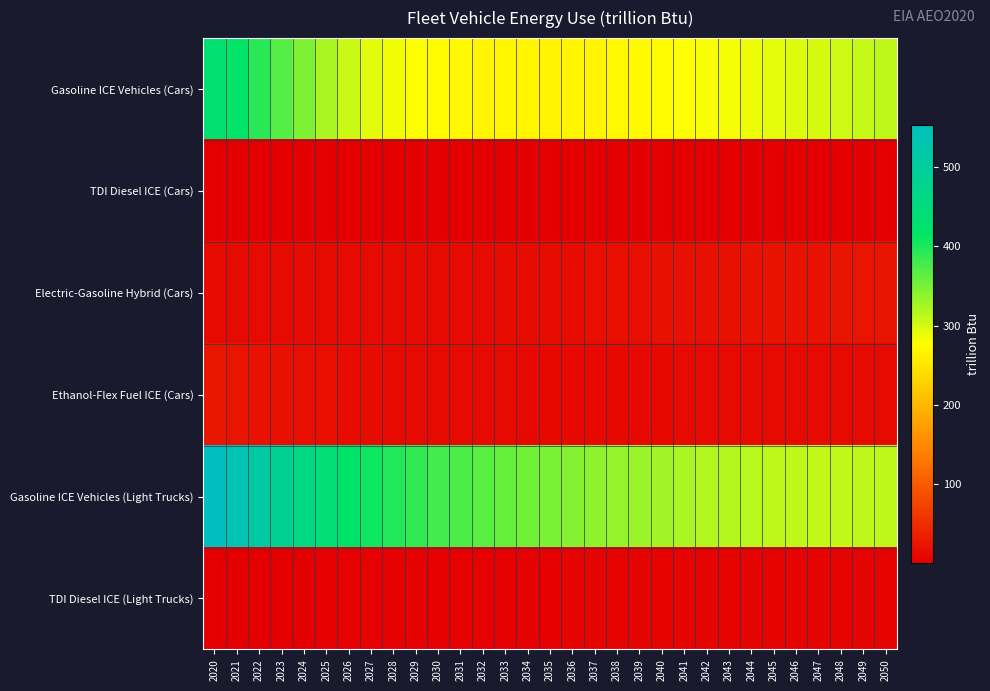

Reading right to left, transcribe all the data shown in this chart.

Gasoline ICE Vehicles (Cars): 2050=313.5	2049=309.1	2048=304.4	2047=299.2	2046=294.6	2045=290.0	2044=285.8	2043=282.5	2042=279.7	2041=276.6	2040=274.5	2039=272.3	2038=270.0	2037=268.3	2036=267.0	2035=266.2	2034=266.4	2033=267.0	2032=268.3	2031=270.2	2030=273.0	2029=277.1	2028=283.7	2027=293.4	2026=306.5	2025=324.0	2024=346.0	2023=367.8	2022=393.2	2021=415.1	2020=432.2
TDI Diesel ICE (Cars): 2050=3.3	2049=3.2	2048=3.1	2047=3.0	2046=2.9	2045=2.8	2044=2.7	2043=2.6	2042=2.6	2041=2.4	2040=2.3	2039=2.2	2038=2.1	2037=2.0	2036=1.9	2035=1.8	2034=1.7	2033=1.6	2032=1.5	2031=1.4	2030=1.3	2029=1.3	2028=1.2	2027=1.2	2026=1.2	2025=1.3	2024=1.3	2023=1.3	2022=1.4	2021=1.4	2020=1.5
Electric-Gasoline Hybrid (Cars): 2050=24.1	2049=23.6	2048=23.1	2047=22.6	2046=22.1	2045=21.5	2044=21.0	2043=20.4	2042=19.9	2041=19.3	2040=18.7	2039=18.1	2038=17.4	2037=16.8	2036=16.1	2035=15.5	2034=14.8	2033=14.2	2032=13.6	2031=13.2	2030=12.8	2029=12.5	2028=12.4	2027=12.4	2026=12.5	2025=12.7	2024=13.0	2023=13.2	2022=13.4	2021=13.6	2020=13.6
Ethanol-Flex Fuel ICE (Cars): 2050=13.9	2049=13.8	2048=13.5	2047=13.3	2046=13.1	2045=12.8	2044=12.6	2043=12.5	2042=12.3	2041=12.1	2040=12.0	2039=11.9	2038=11.8	2037=11.7	2036=11.7	2035=11.8	2034=11.9	2033=12.1	2032=12.4	2031=12.7	2030=13.0	2029=13.4	2028=13.9	2027=14.6	2026=15.5	2025=16.7	2024=18.2	2023=19.6	2022=21.5	2021=23.6	2020=25.6
Gasoline ICE Vehicles (Light Trucks): 2050=312.2	2049=311.7	2048=311.5	2047=311.3	2046=311.8	2045=312.8	2044=314.4	2043=316.7	2042=319.7	2041=322.9	2040=327.1	2039=331.1	2038=334.8	2037=338.8	2036=343.4	2035=348.4	2034=354.4	2033=360.5	2032=366.9	2031=372.8	2030=379.2	2029=387.5	2028=396.2	2027=406.9	2026=420.6	2025=438.1	2024=461.4	2023=485.4	2022=510.2	2021=535.6	2020=552.9
TDI Diesel ICE (Light Trucks): 2050=7.2	2049=7.1	2048=7.0	2047=6.9	2046=6.9	2045=6.8	2044=6.7	2043=6.6	2042=6.5	2041=6.4	2040=6.2	2039=6.1	2038=6.0	2037=5.8	2036=5.6	2035=5.5	2034=5.3	2033=5.1	2032=4.9	2031=4.7	2030=4.5	2029=4.3	2028=4.1	2027=3.9	2026=3.7	2025=3.5	2024=3.3	2023=3.2	2022=3.0	2021=2.9	2020=2.7